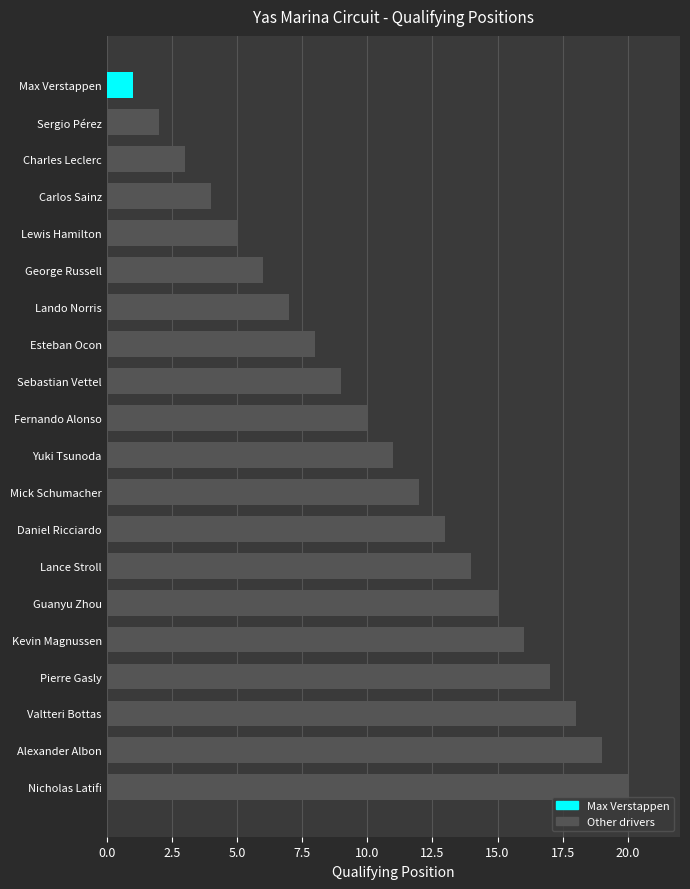

How many data points are less than 11?

10